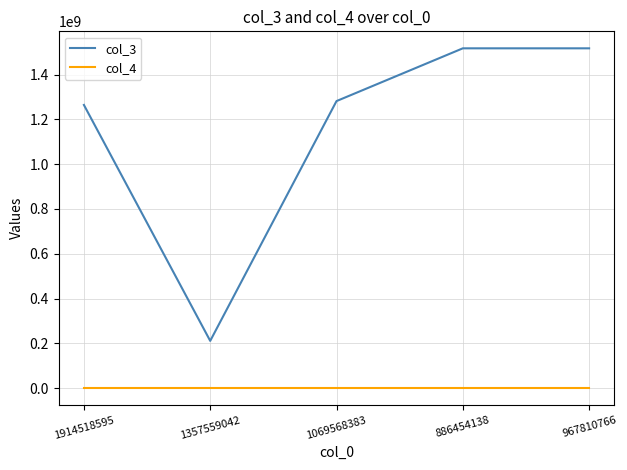

What is the average value of the col_4 series?

3